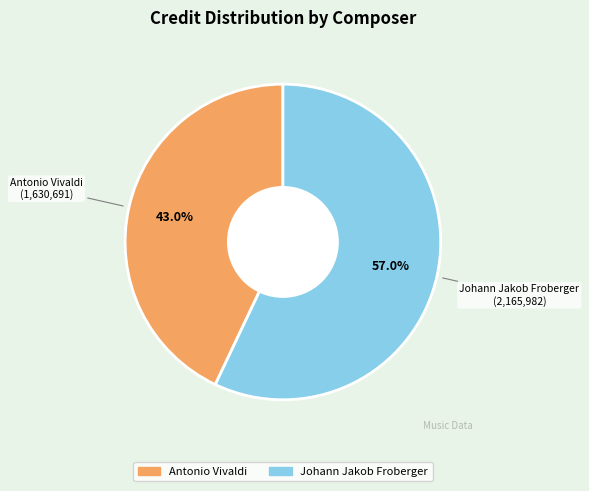

What percentage is the Antonio Vivaldi slice, to the nearest percent?

43%